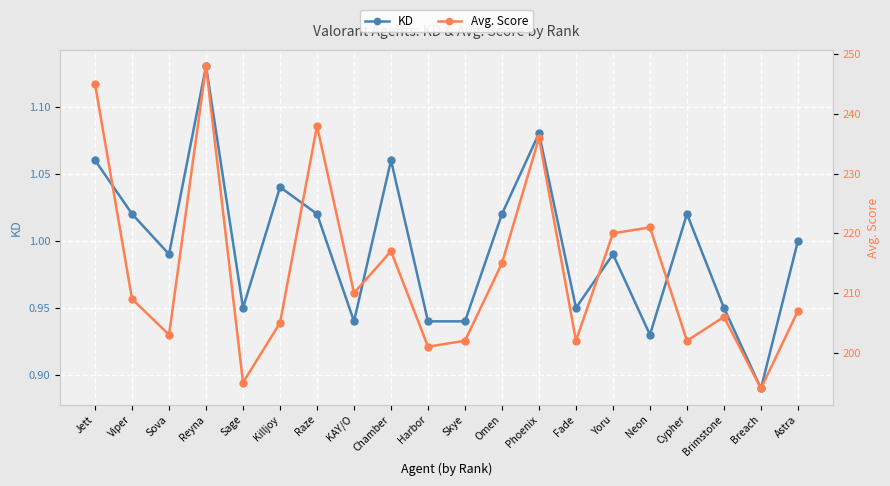

How many distinct data groups are displayed?

2